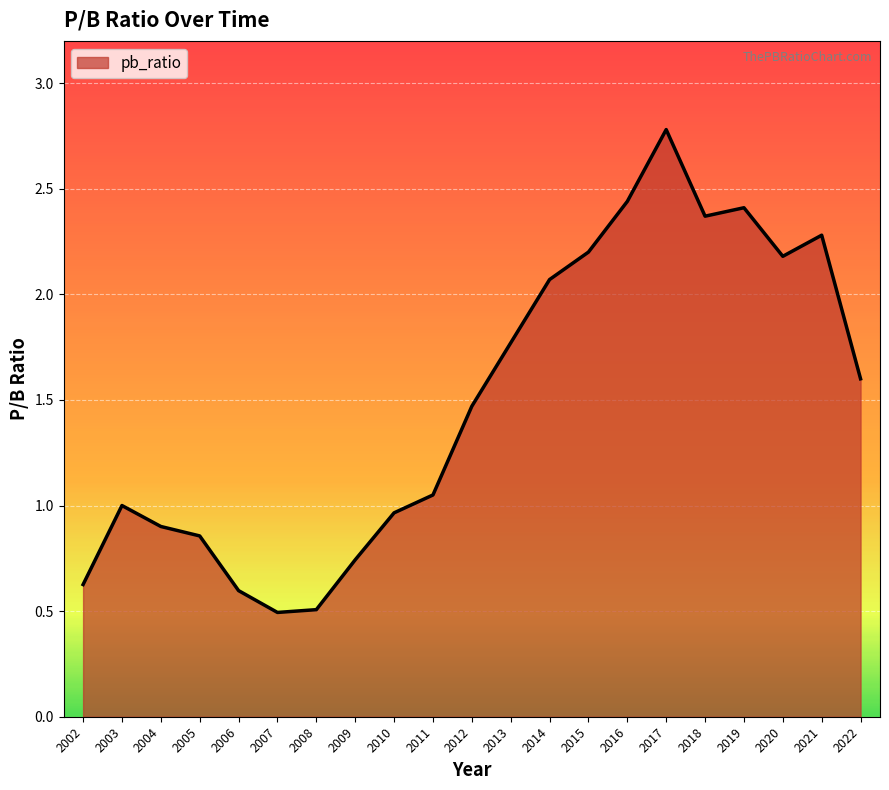

What is the greatest value displayed?

2.8